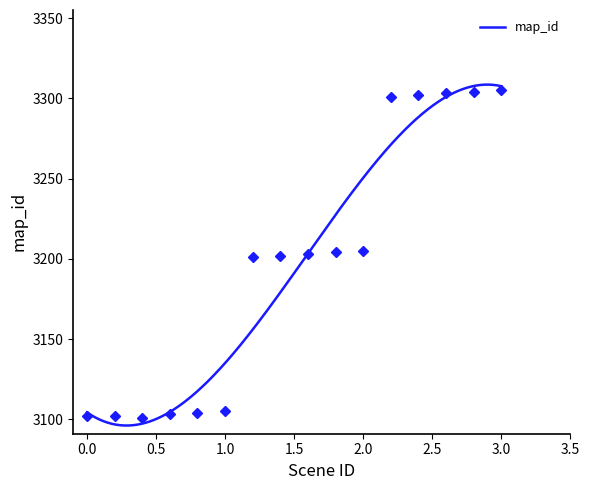

Count the number of values greater than 3203.

7